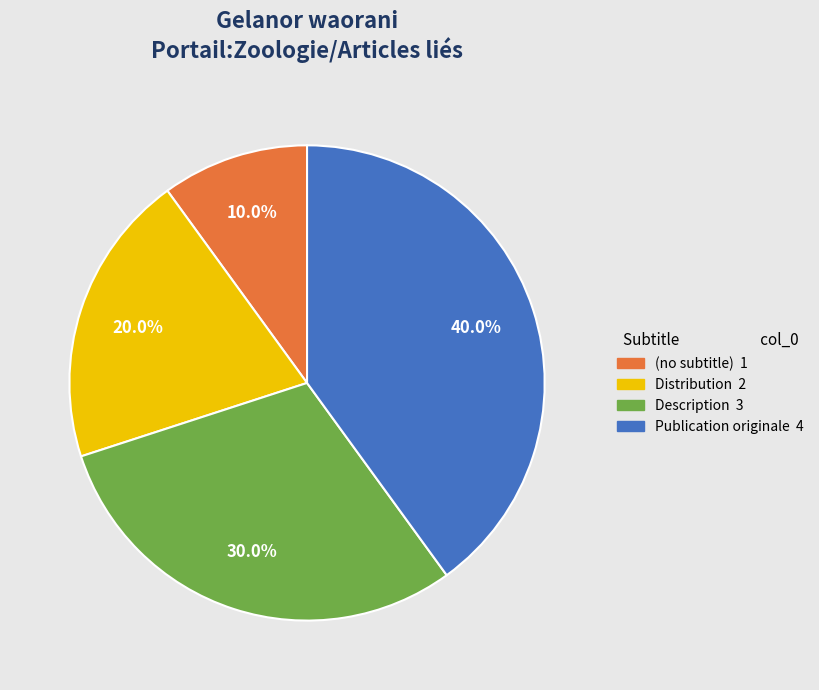

To the nearest percent, what is the difference between the (no subtitle) and Publication originale slice percentages?

30%